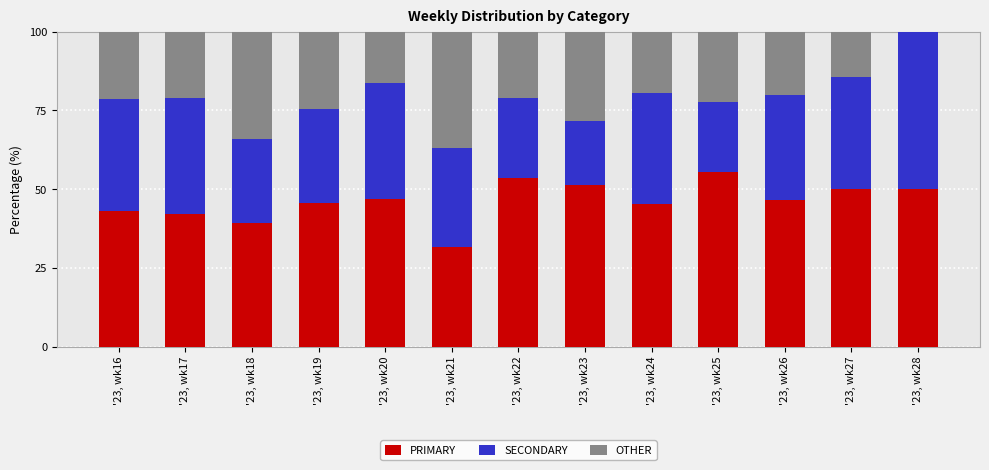

Are the bars grouped side by side (vs. stacked)?

No